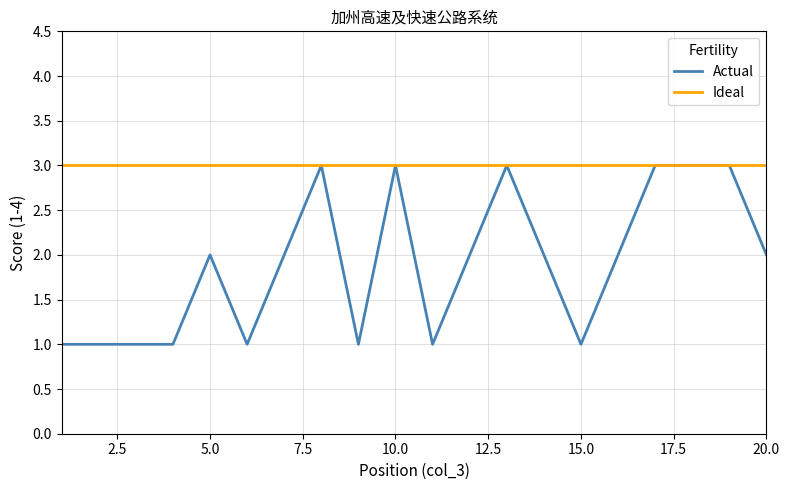

Which series has the largest total across all categories?

Ideal